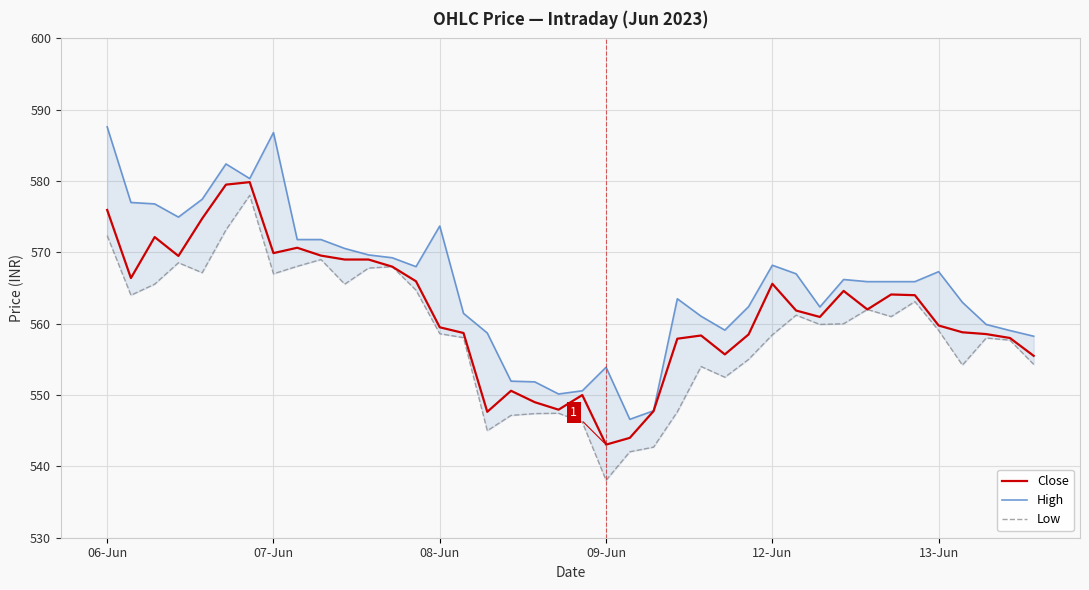

What is the sum of all Close values?

22462.5